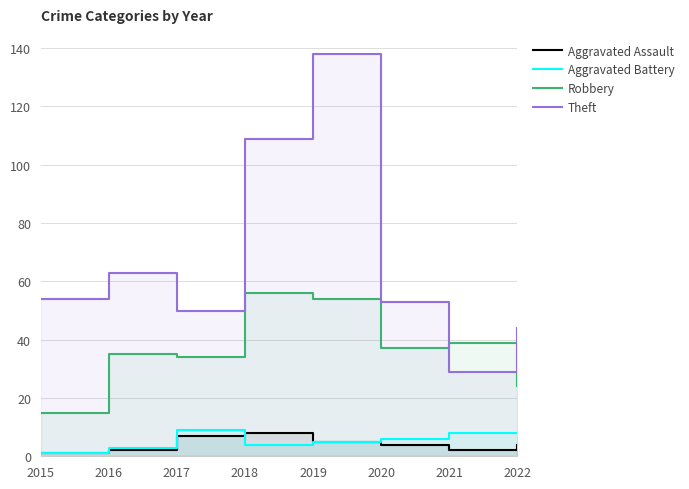

What value does the Robbery series have at 2017, to the nearest 10?

30